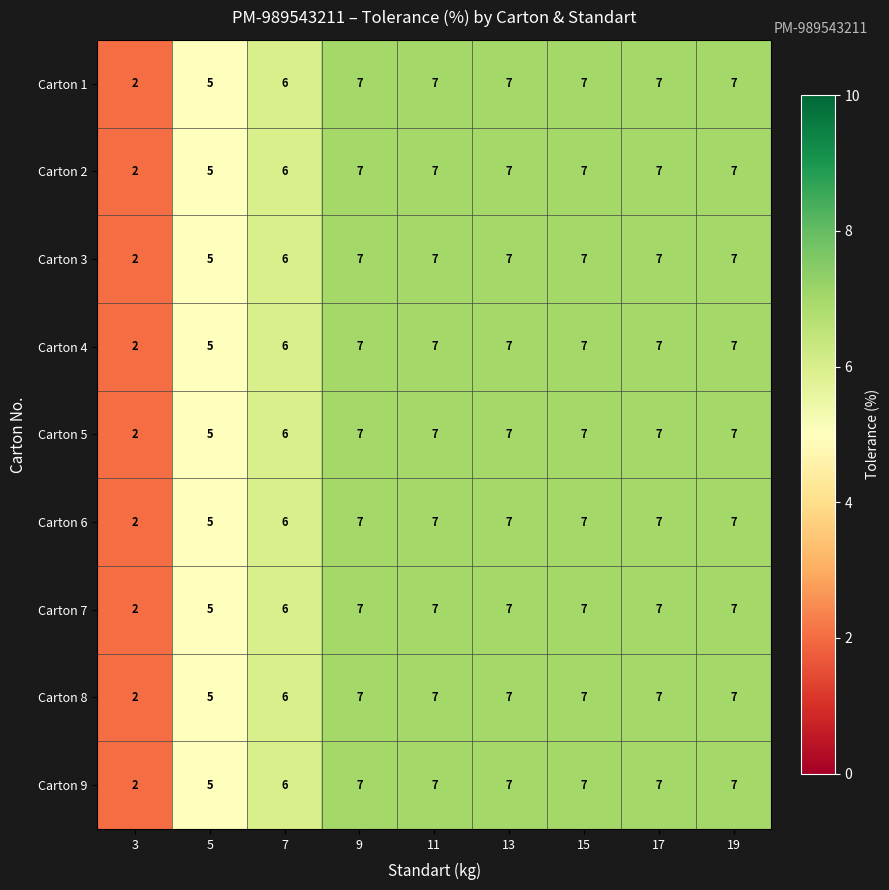

At which label is Carton 6 closest to 4?

5